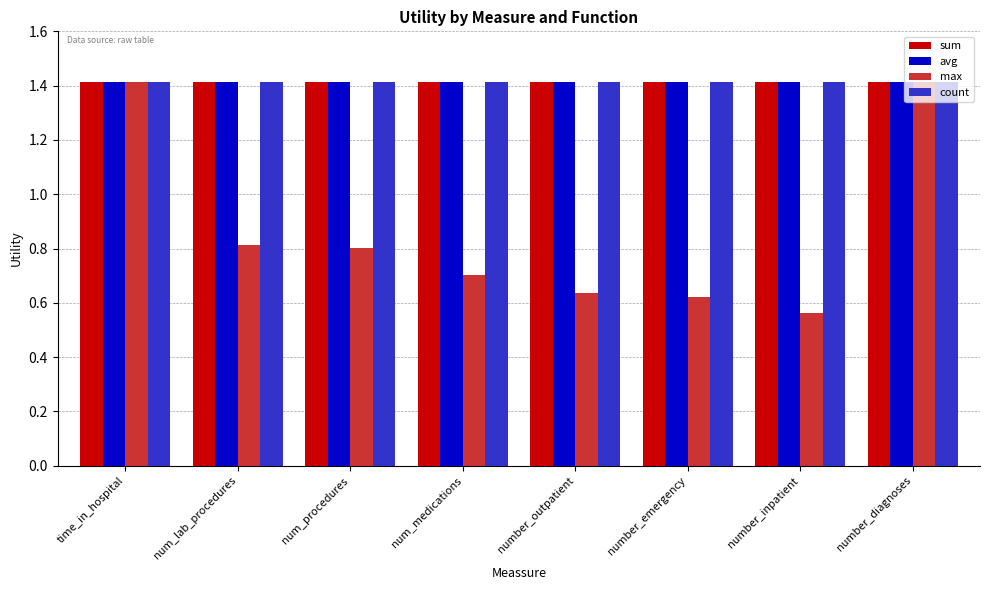

What is the highest value of the max series?

1.4